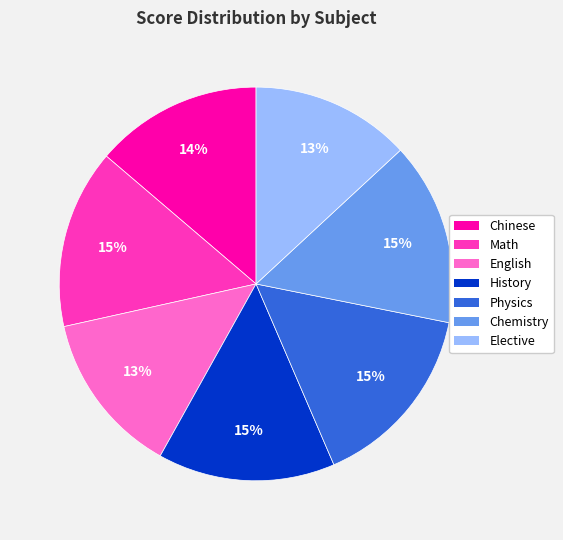

Do Chinese and English together represent more than half of the pie?

No